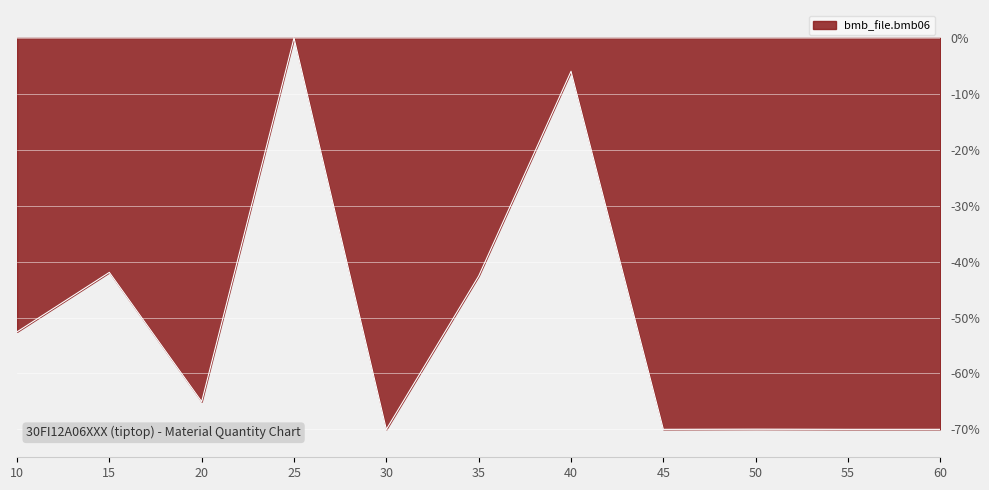

What is the sum of all values?

-558.0